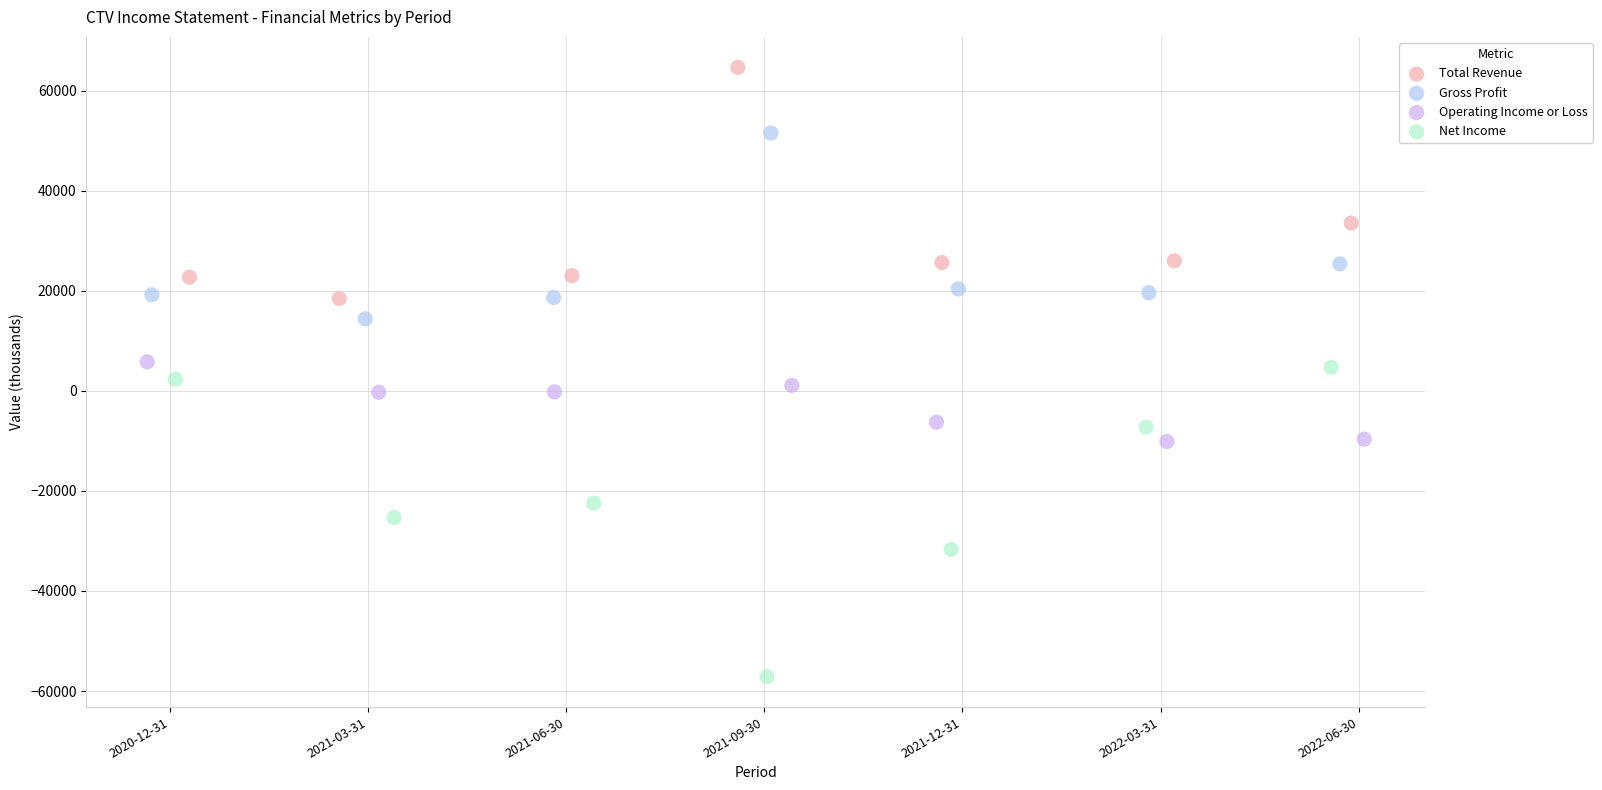

Which series contains the lowest Y value?

Net Income